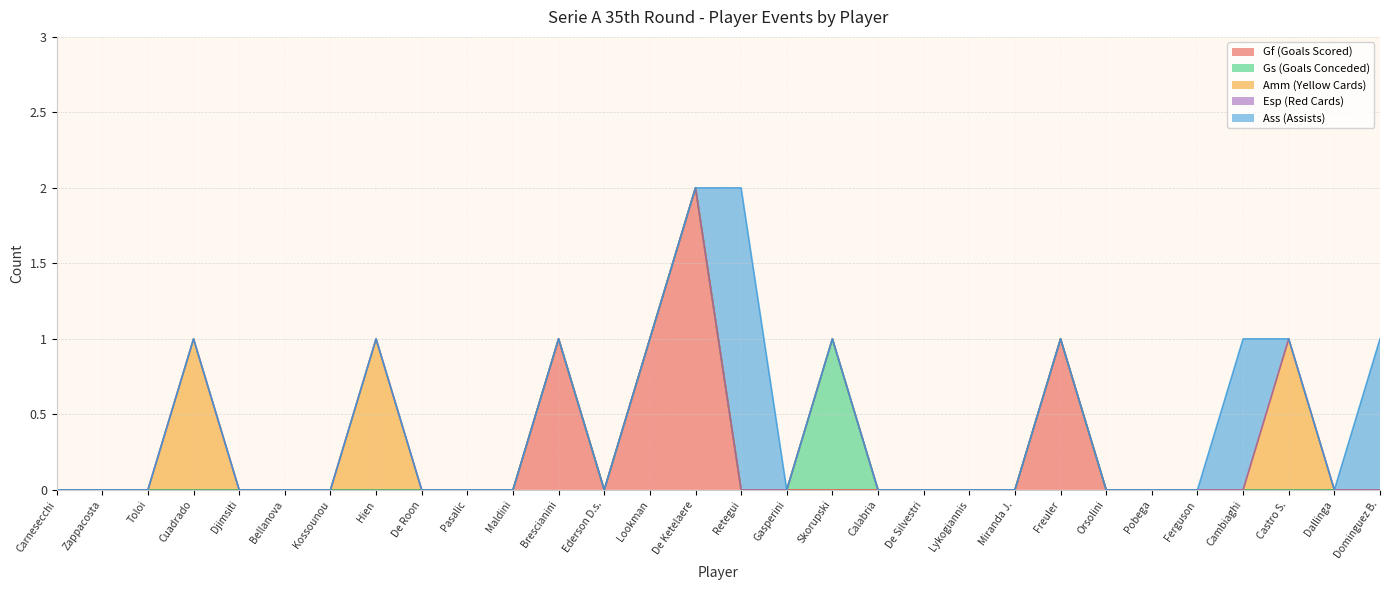

Is it true that Gf equals 0 at Retegui?

True